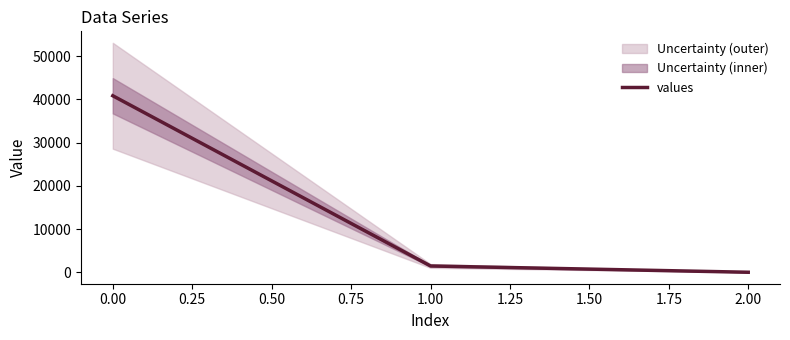

True or false: values has a value of 40831.0 at 0.00.

True